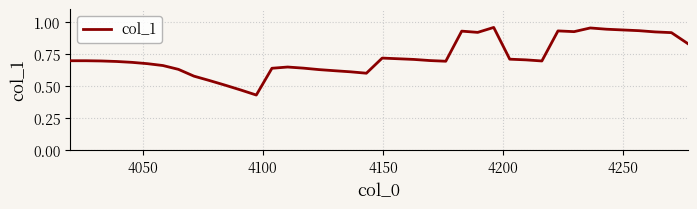

True or false: there are more than 0 points higher than both neighbors.

True